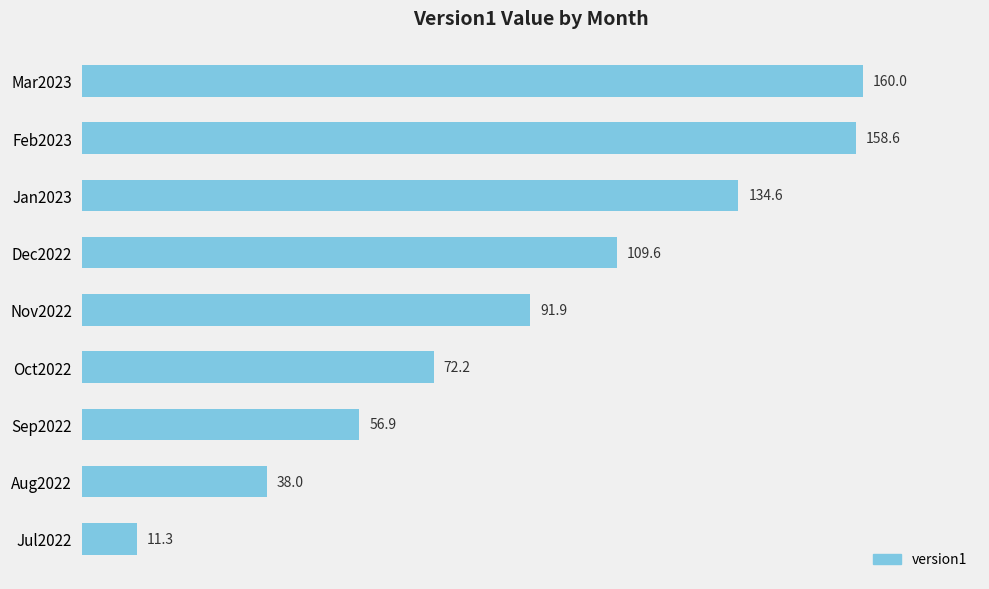

What is the difference between the maximum and minimum values?

148.8